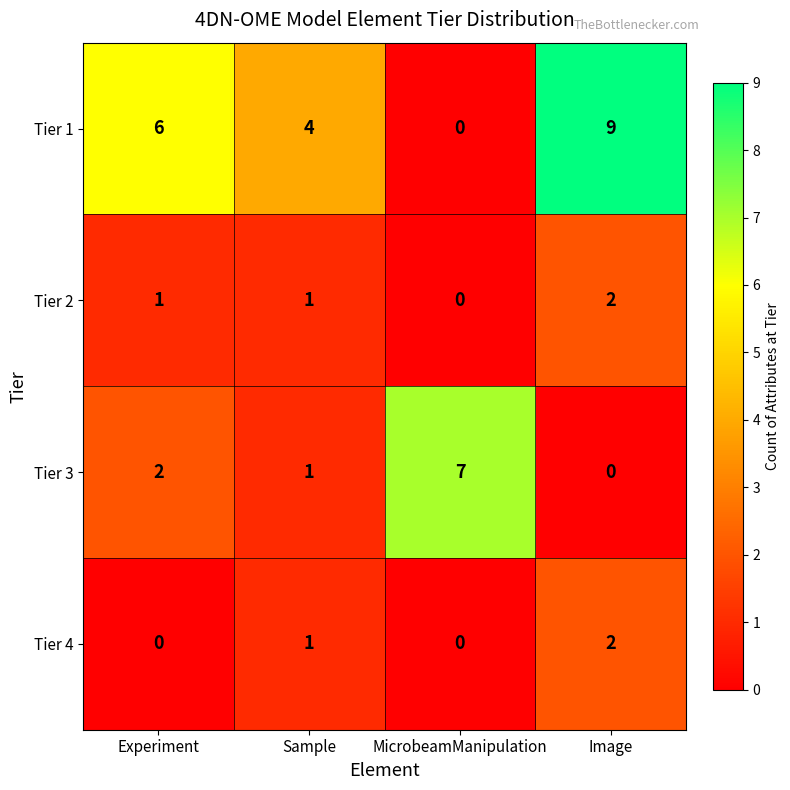

What is the sum of the Tier 3 values at Sample and Experiment?

3